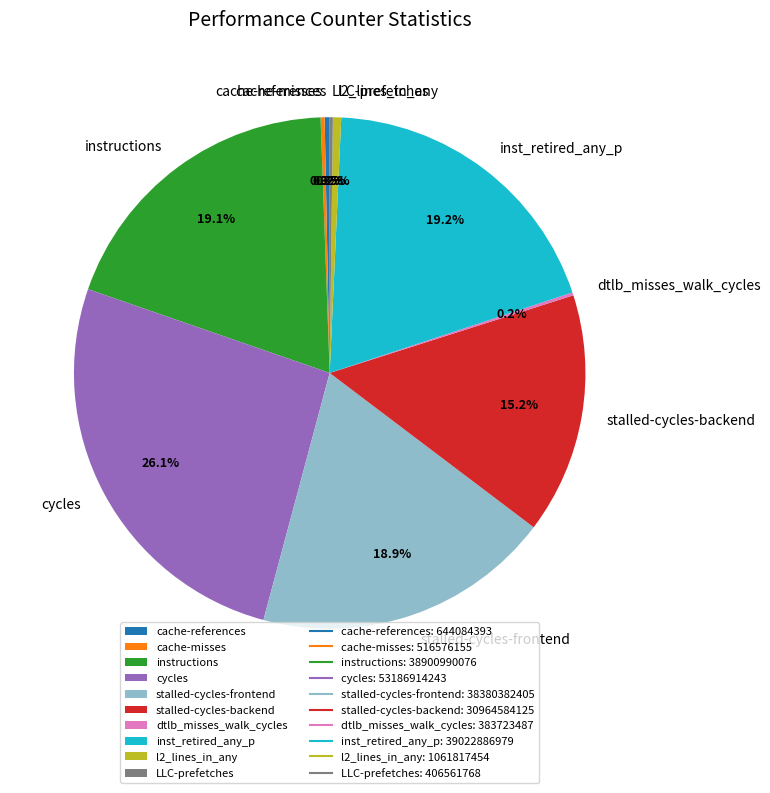

Which category has the biggest portion of the pie?

cycles